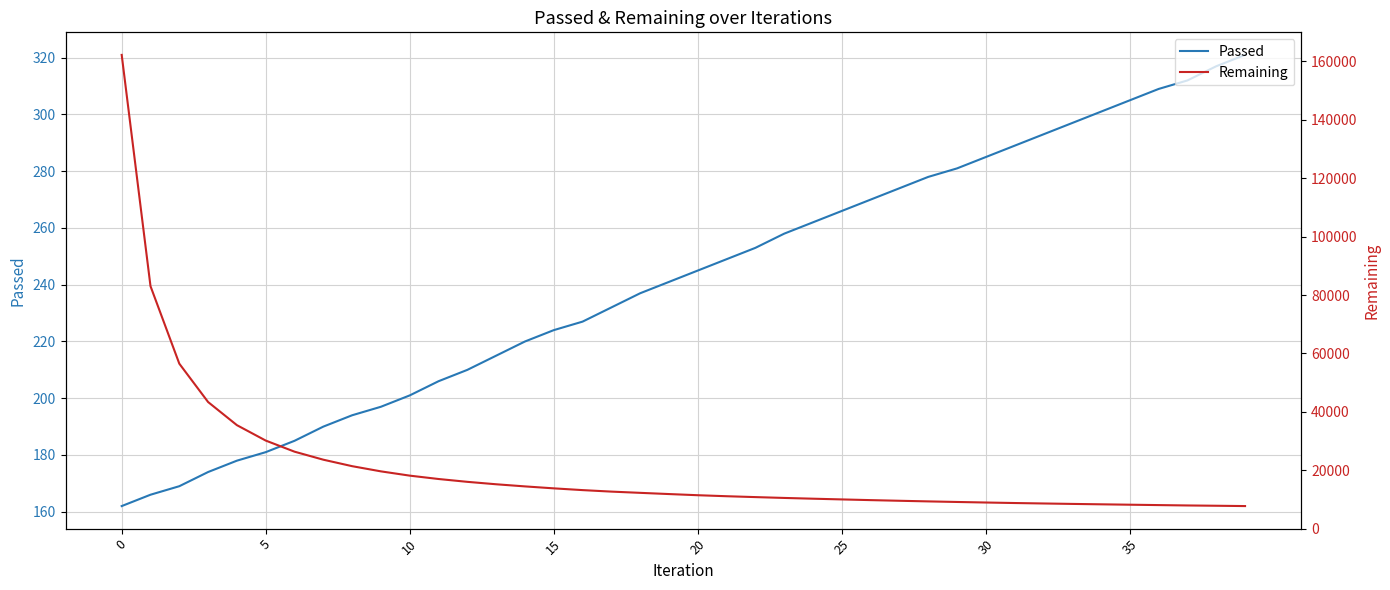

At 36, list the series in order from largest to smallest.

Remaining, Passed